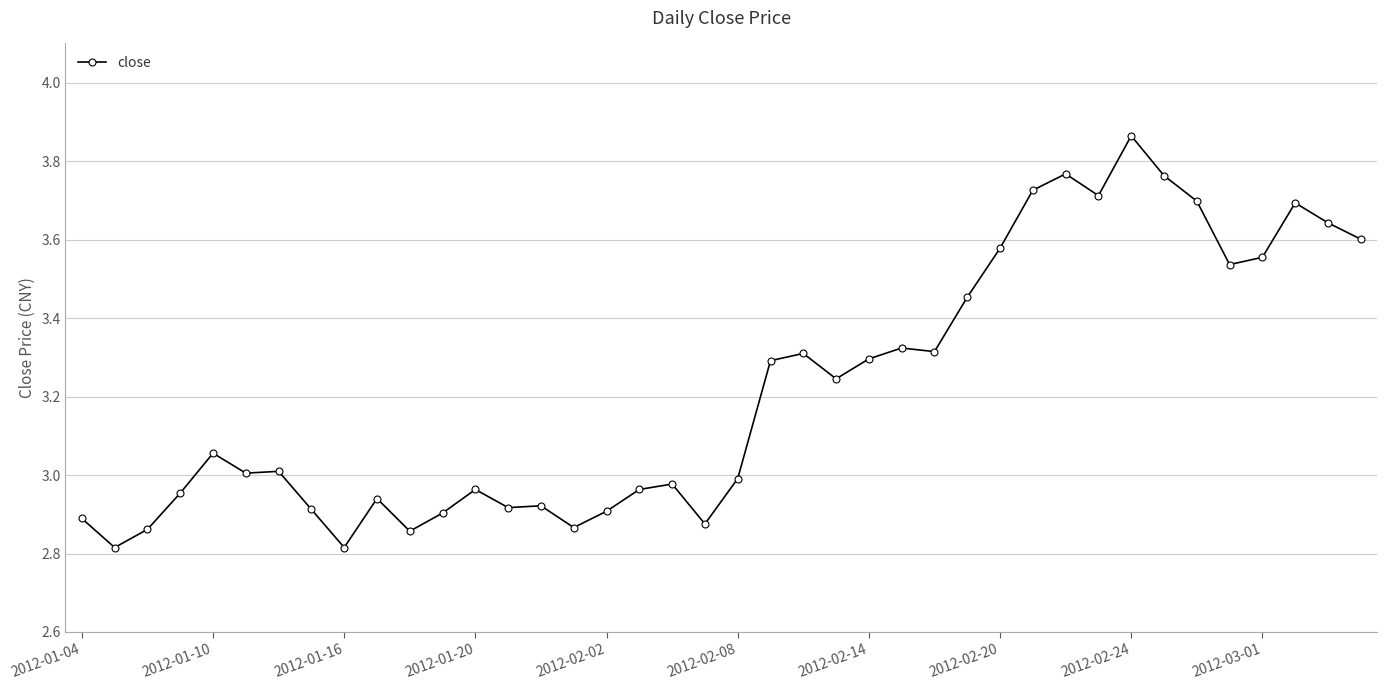

How many series are shown in this chart?

1